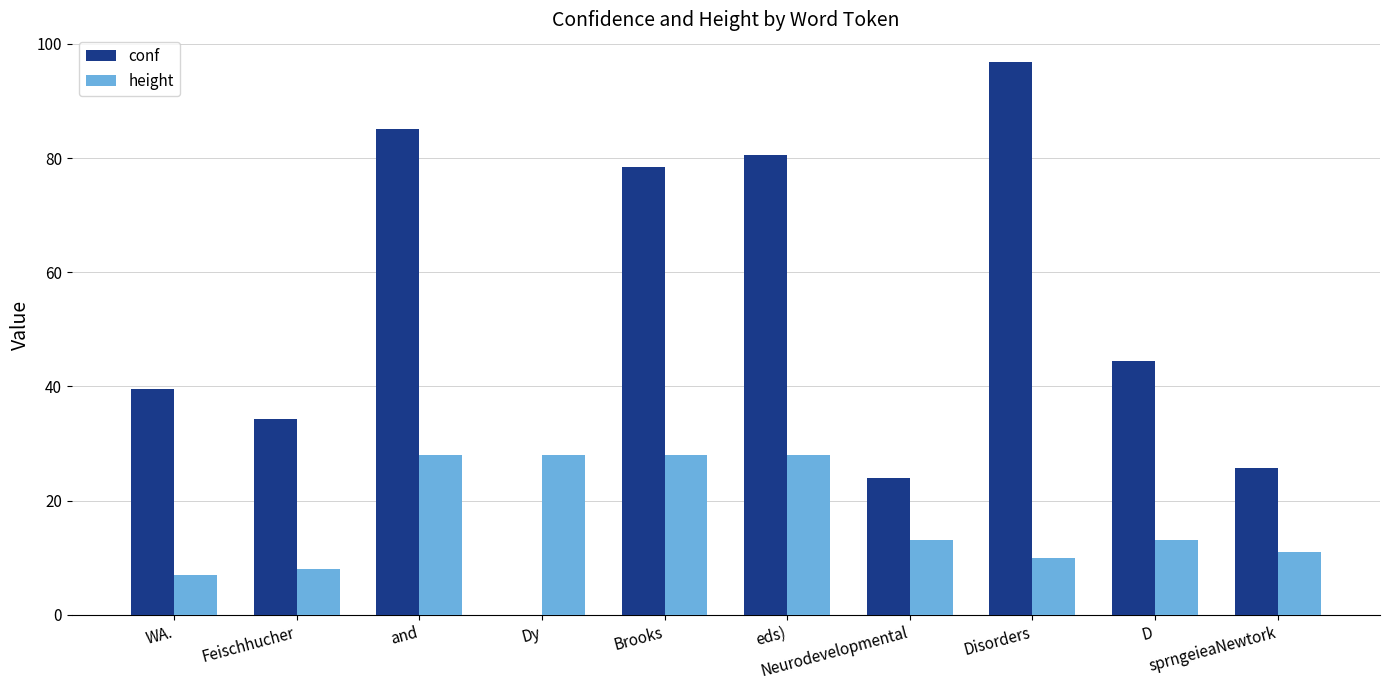

Count the number of data series in this chart.

2